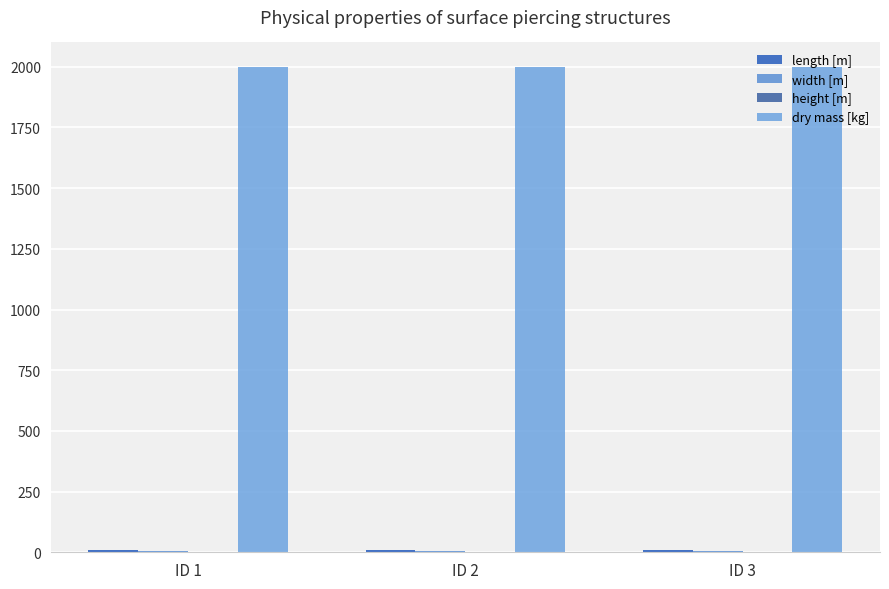

What is the value of the height [m] bar at the 3rd from the left?

2